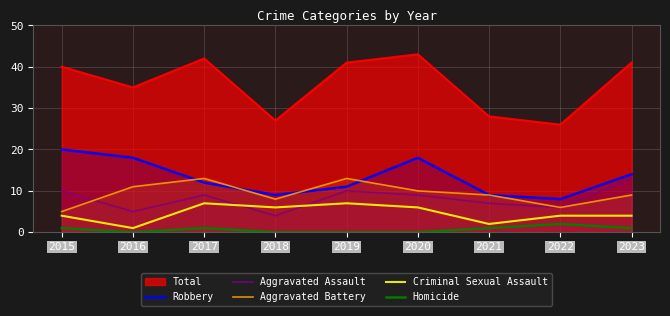

At how many categories does at least one series exceed 19?

9